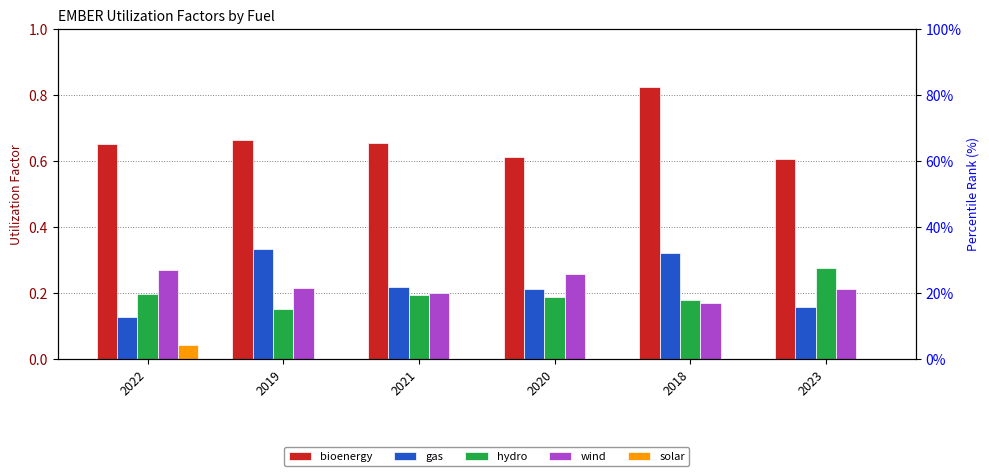

True or false: wind has a value of 0.2 at 2019.

True